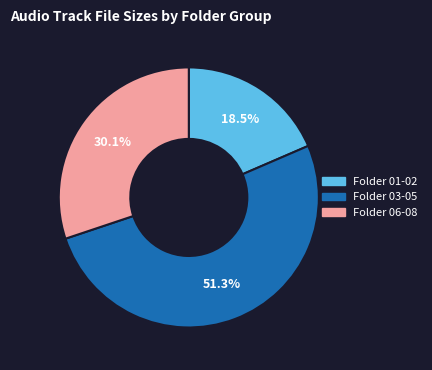

Rank the categories by value from lowest to highest.

Folder 01-02, Folder 06-08, Folder 03-05